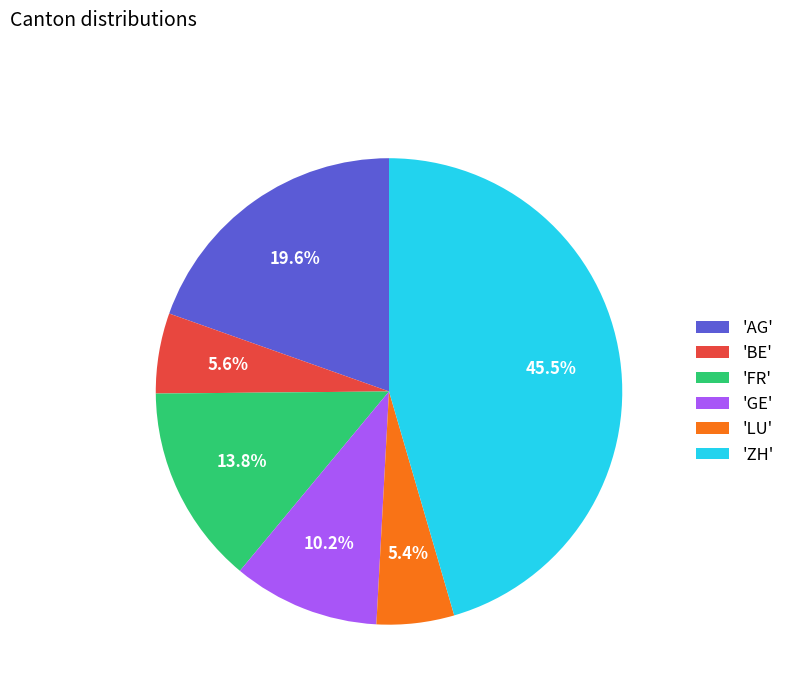

Does any single category account for the majority?

No